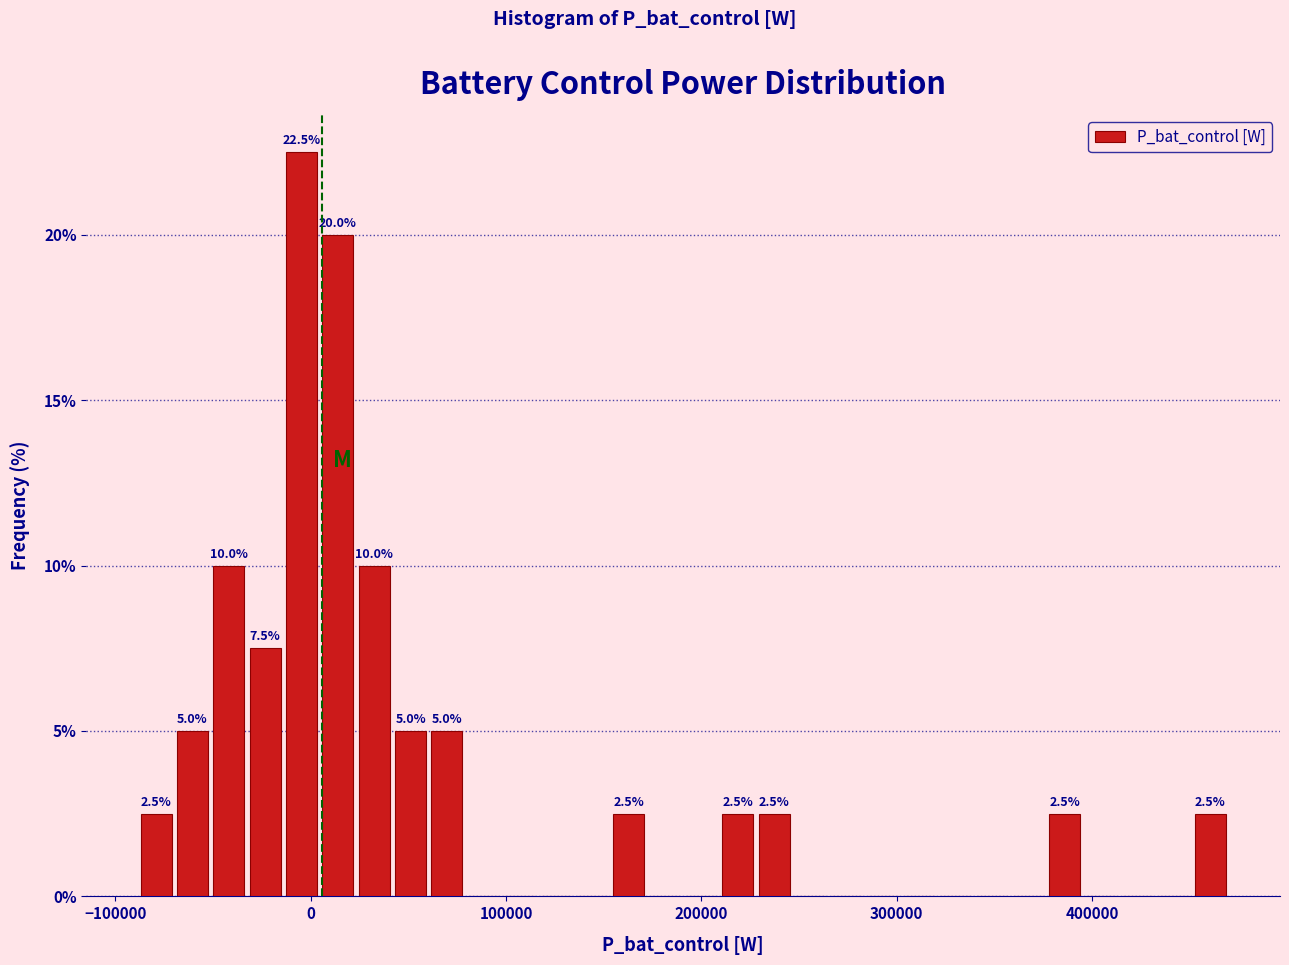

Around what value on the x-axis is the tallest bar? Give the approximate position of its centre, as read against the axis.

0